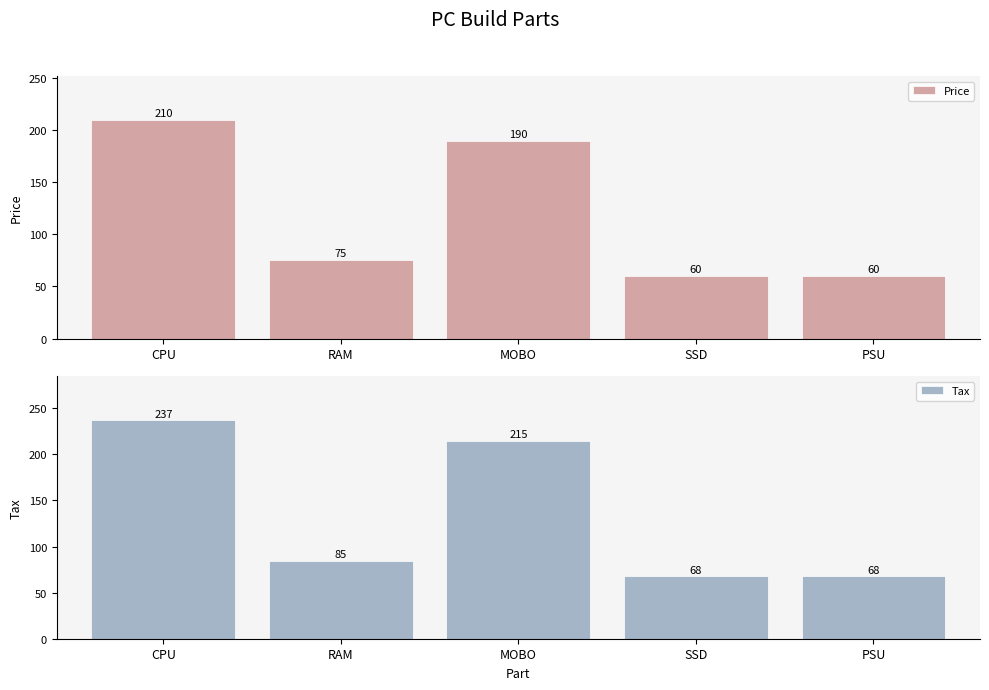

Reading left to right, list all the values displayed in this chart.

Price: 210.0	75.0	190.0	60.0	60.0
Tax: 237.3	84.7	214.7	67.8	67.8